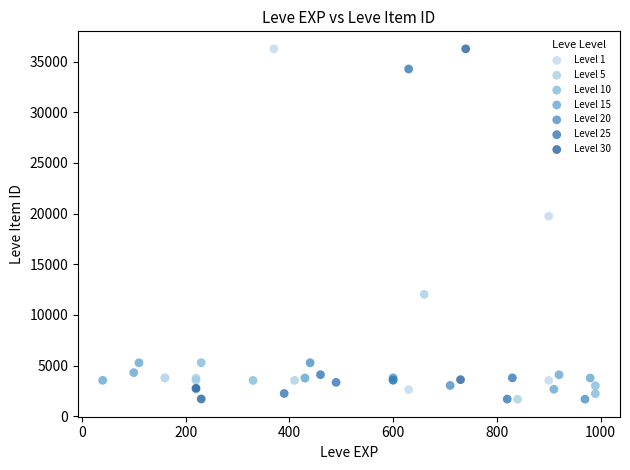

Which series has the widest spread of Y values?

Level 30